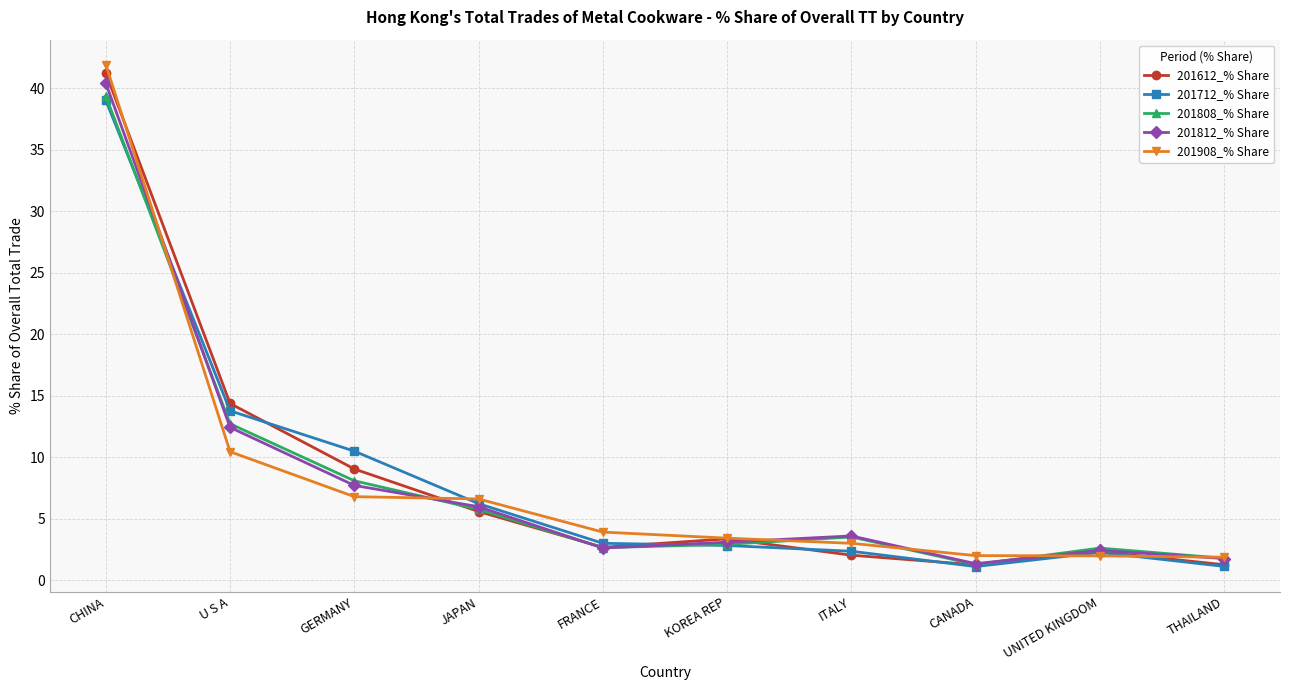

What is the spread (max minus min) of values at THAILAND?

0.7